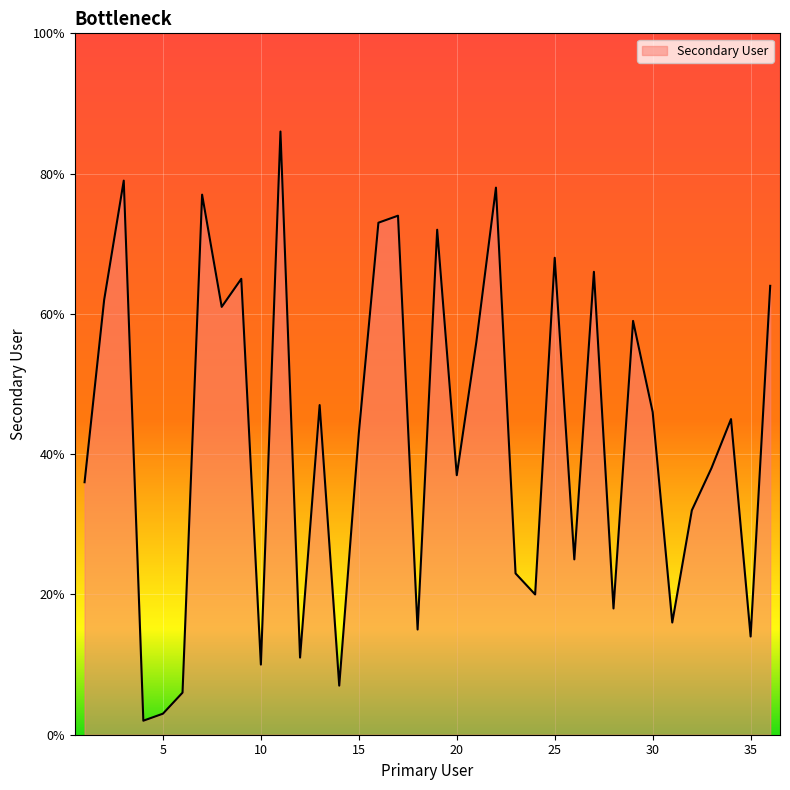

What is the maximum value shown in the chart?

86